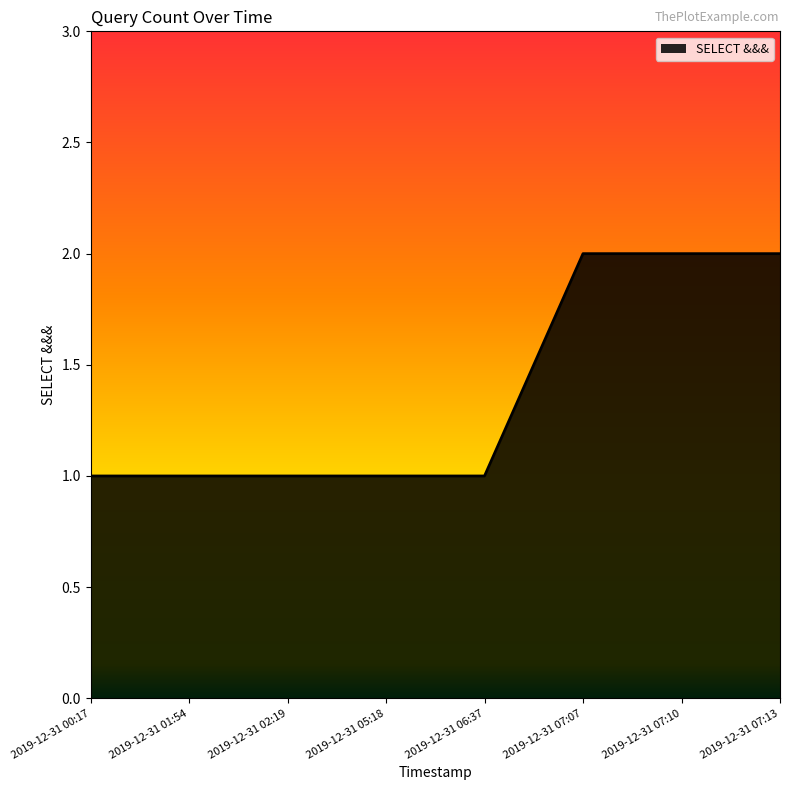

Which has a higher value, 2019-12-31 07:10 or 2019-12-31 01:54?

2019-12-31 07:10